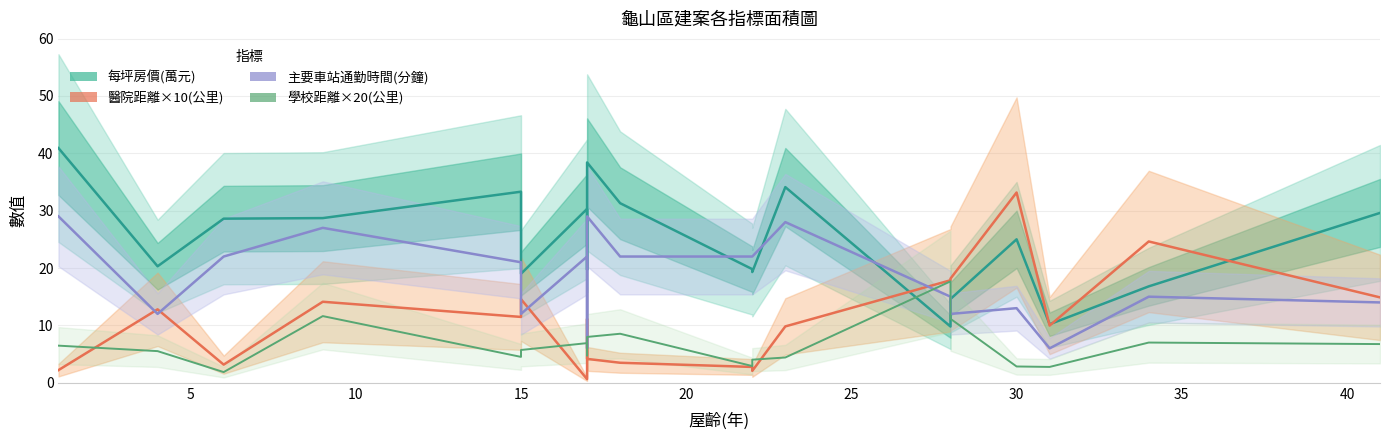

List the series in order of their overall mean, lowest first.

學校距離×20(公里), 醫院距離×10(公里), 主要車站通勤時間(分鐘), 每坪房價(萬元)